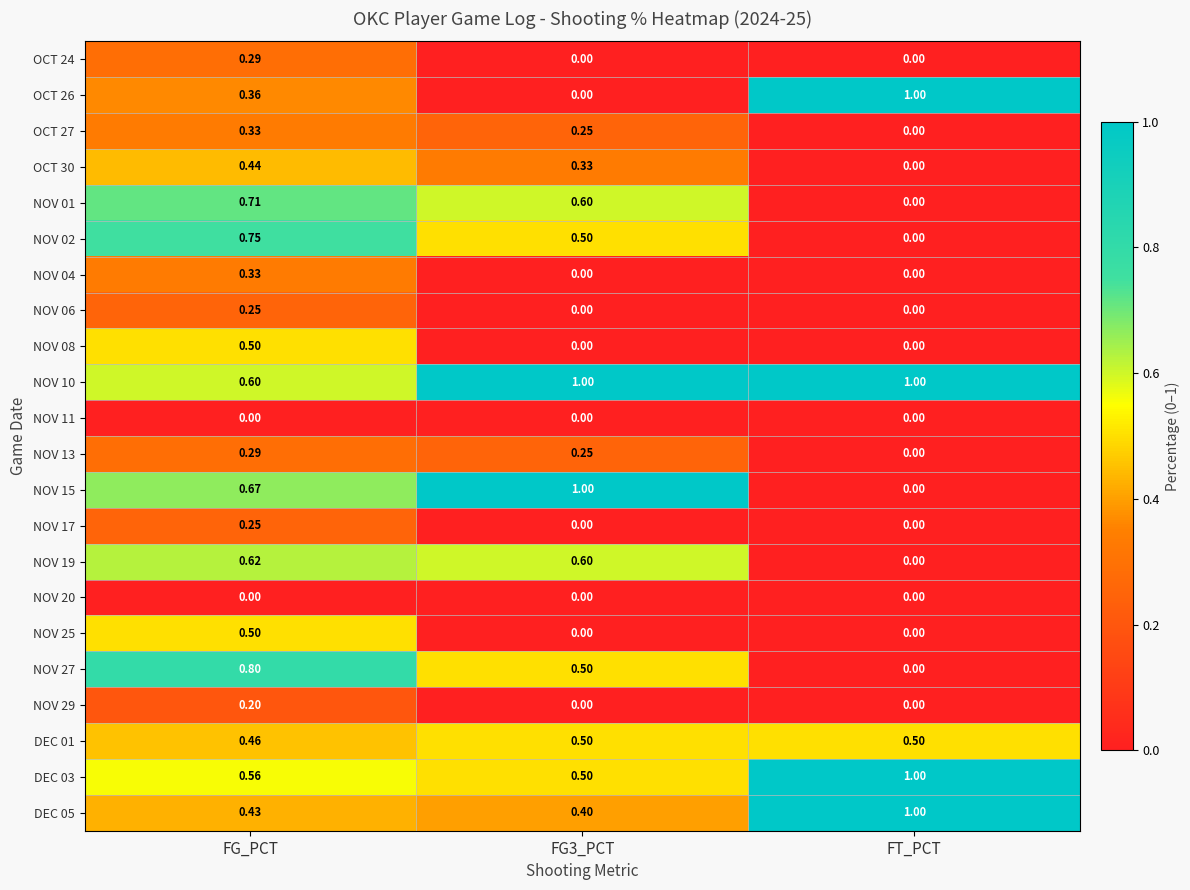

At how many categories does at least one series exceed 0?

3